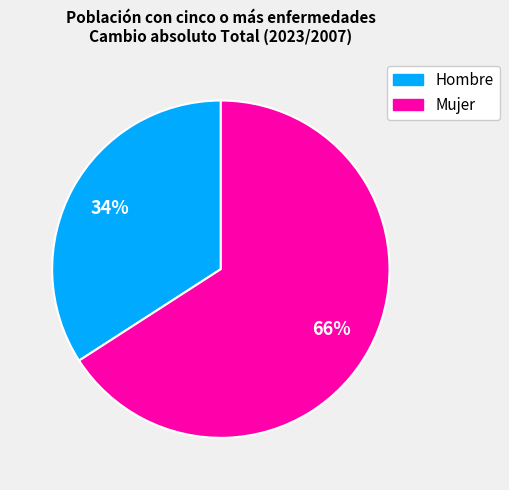

What is the majority slice?

Mujer